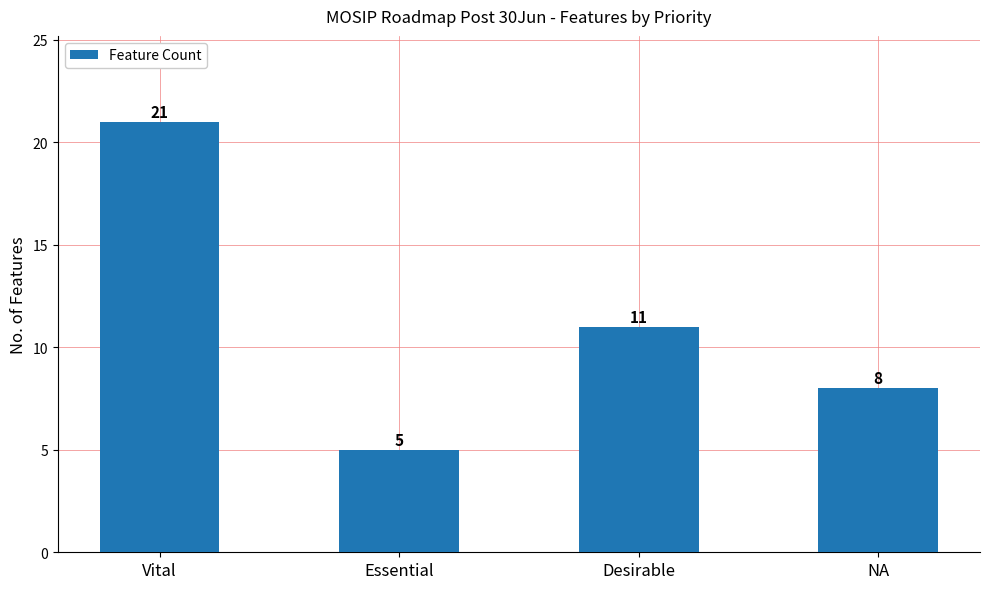

How many bars are there in total?

4